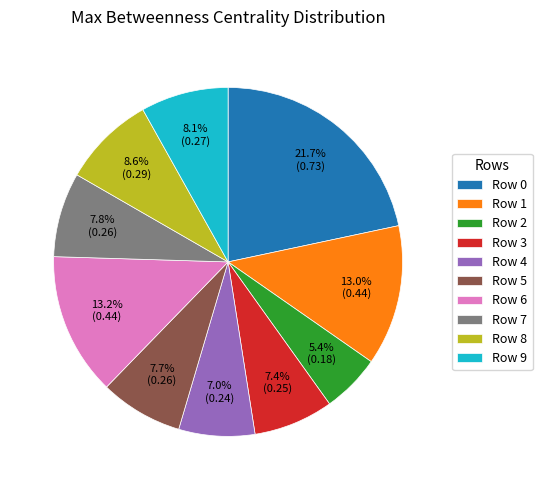

True or false: Row 5 accounts for 8% of the total.

True